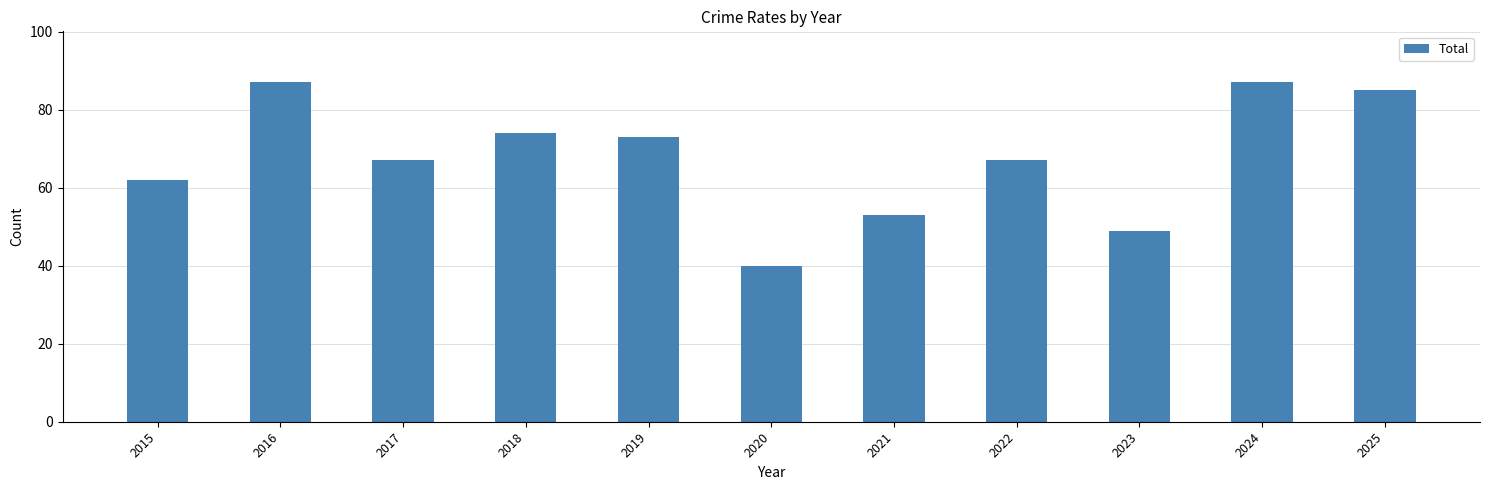

Is it true that the value at 2018 is 51?

False